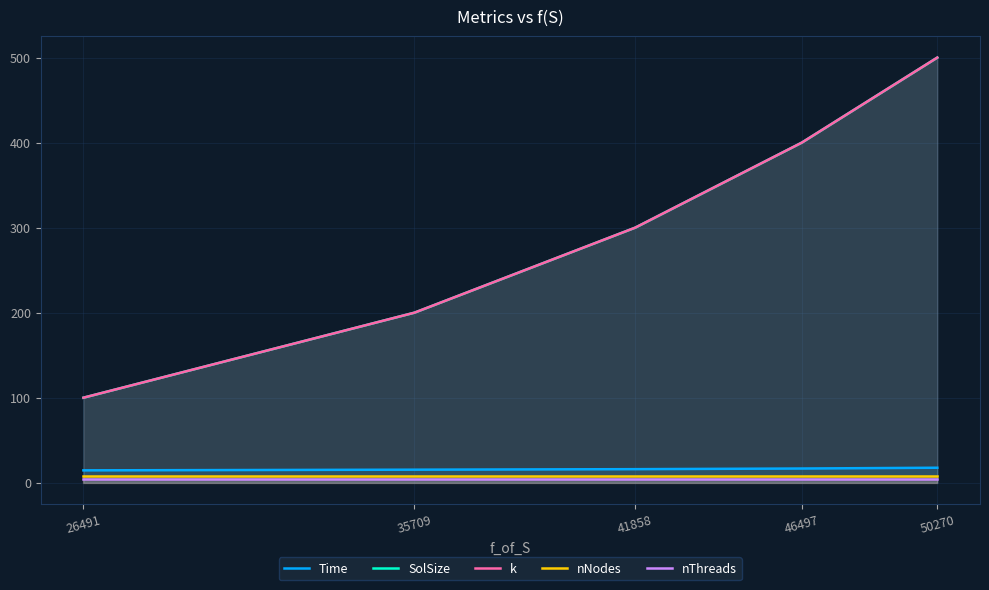

At which category is the sum across all series the highest?

50270